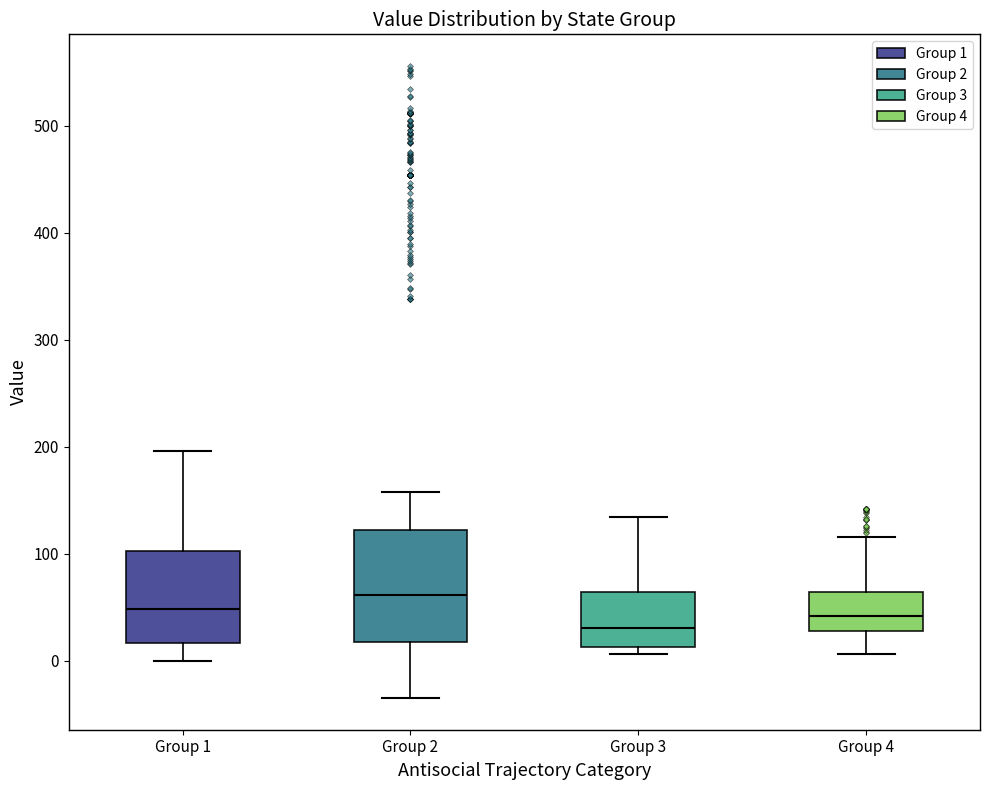

Where does the lower whisker of the box for Group 1 end on the y-axis? The values are not printed on the chart, so give them approximately, as read against the axis.

0